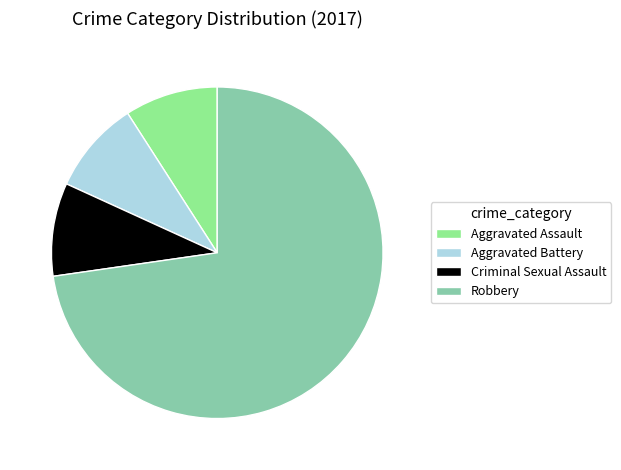

Combined, do Criminal Sexual Assault and Robbery account for over 50%?

Yes